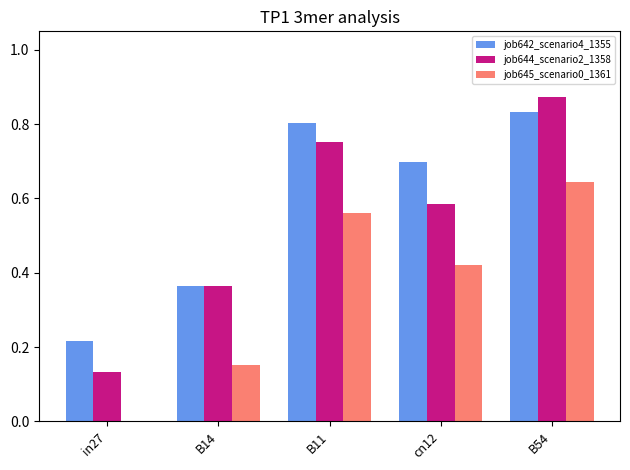

Between B14 and B11, which series saw the biggest shift?

job642_scenario4_1355